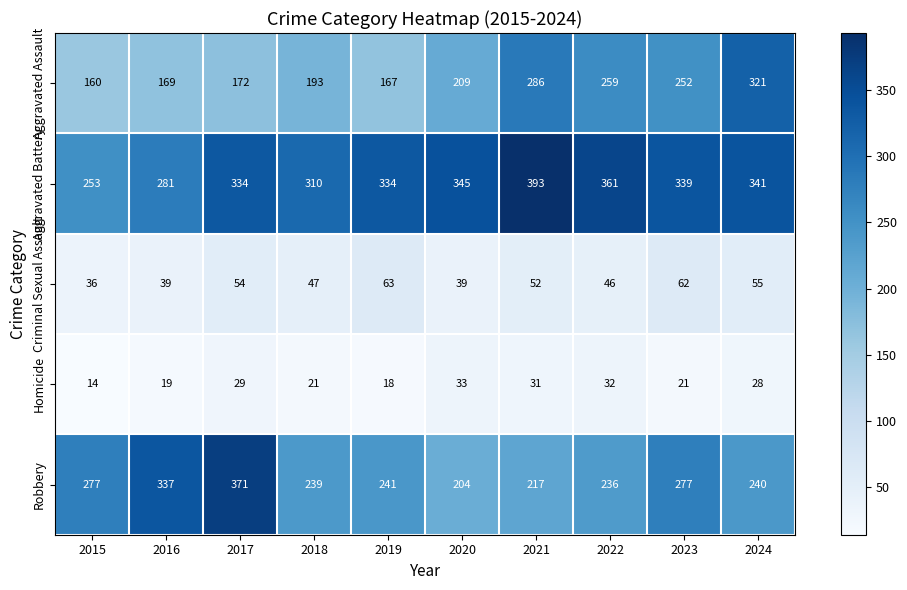

Read the Aggravated Assault value at 2015, to the nearest 50.

150